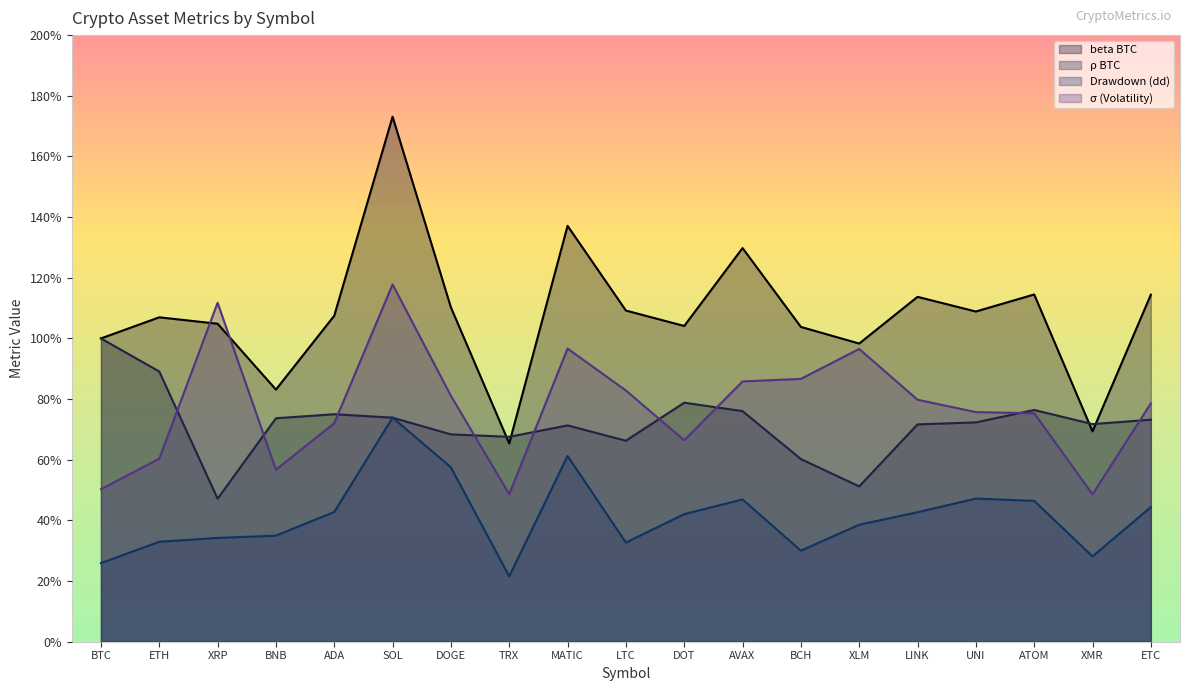

Reading left to right, transcribe all the data shown in this chart.

sigma: BTC=0.5	ETH=0.6	XRP=1.1	BNB=0.6	ADA=0.7	SOL=1.2	DOGE=0.8	TRX=0.5	MATIC=1.0	LTC=0.8	DOT=0.7	AVAX=0.9	BCH=0.9	XLM=1.0	LINK=0.8	UNI=0.8	ATOM=0.8	XMR=0.5	ETC=0.8
dd: BTC=0.3	ETH=0.3	XRP=0.3	BNB=0.3	ADA=0.4	SOL=0.7	DOGE=0.6	TRX=0.2	MATIC=0.6	LTC=0.3	DOT=0.4	AVAX=0.5	BCH=0.3	XLM=0.4	LINK=0.4	UNI=0.5	ATOM=0.5	XMR=0.3	ETC=0.4
rho_BTC: BTC=1.0	ETH=0.9	XRP=0.5	BNB=0.7	ADA=0.8	SOL=0.7	DOGE=0.7	TRX=0.7	MATIC=0.7	LTC=0.7	DOT=0.8	AVAX=0.8	BCH=0.6	XLM=0.5	LINK=0.7	UNI=0.7	ATOM=0.8	XMR=0.7	ETC=0.7
beta_BTC: BTC=1.0	ETH=1.1	XRP=1.0	BNB=0.8	ADA=1.1	SOL=1.7	DOGE=1.1	TRX=0.7	MATIC=1.4	LTC=1.1	DOT=1.0	AVAX=1.3	BCH=1.0	XLM=1.0	LINK=1.1	UNI=1.1	ATOM=1.1	XMR=0.7	ETC=1.1